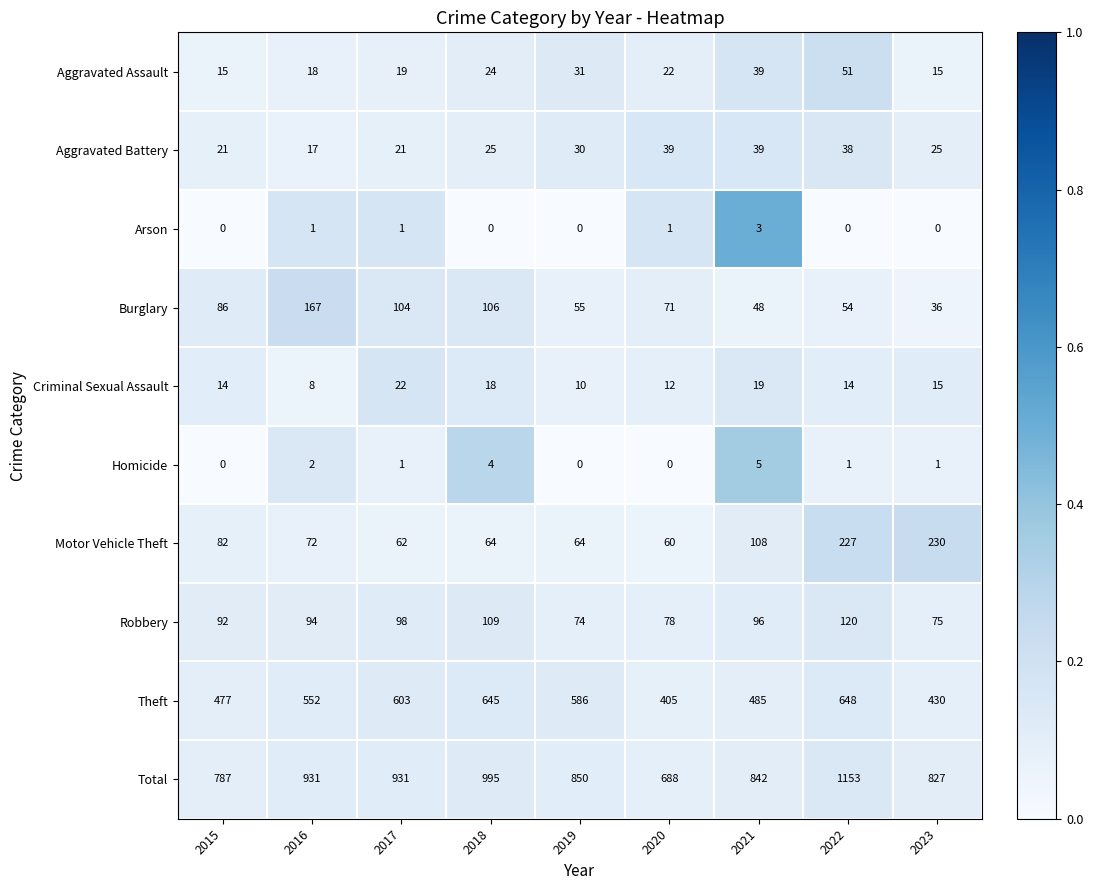

Which series has the widest spread of values?

Total